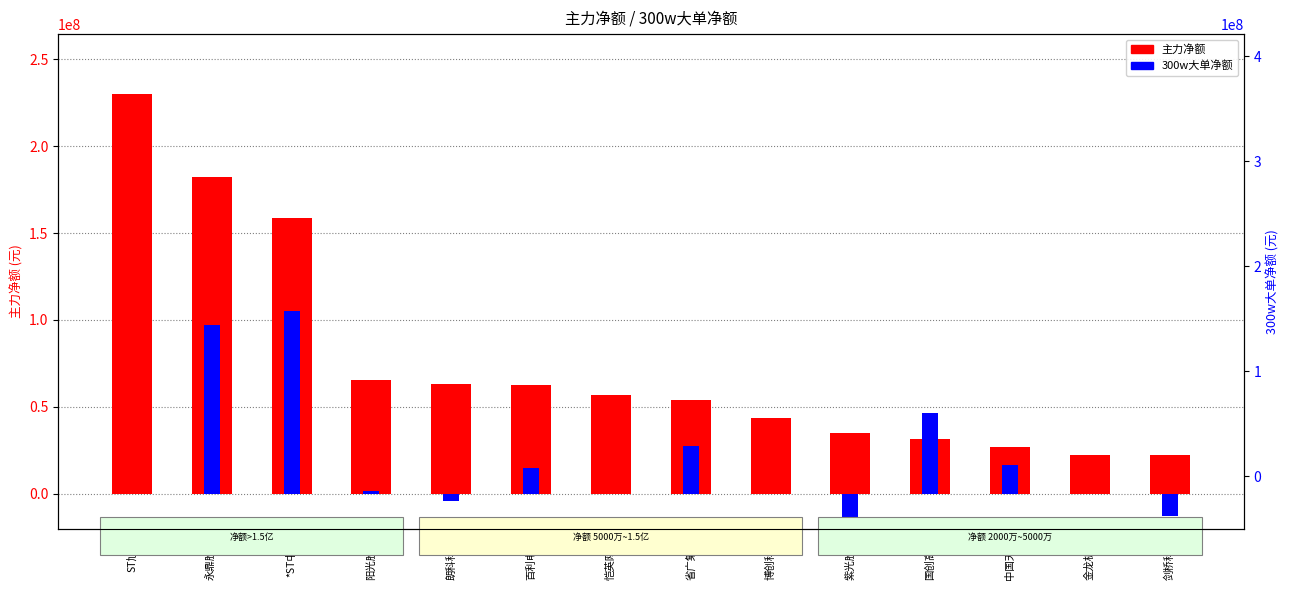

At which category does the chart reach its minimum across all series?

紫光股份